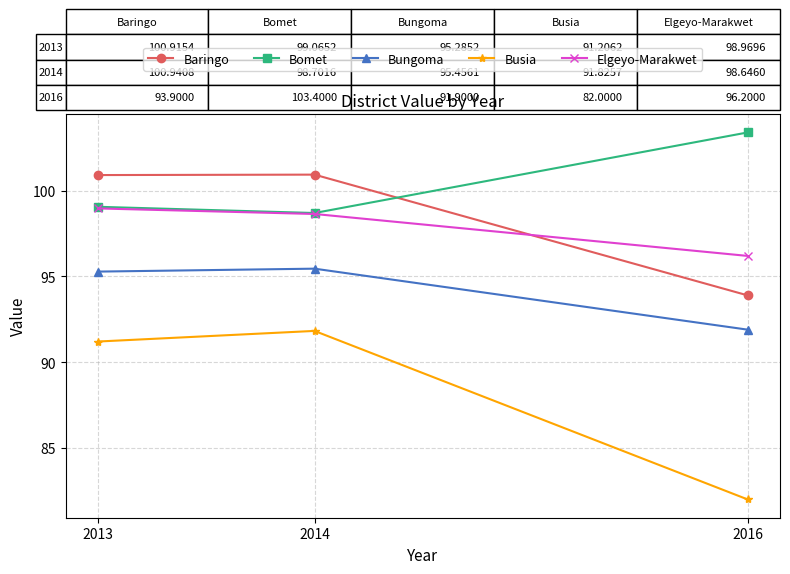

What are all the series names shown in the legend?

Baringo, Bomet, Bungoma, Busia, Elgeyo-Marakwet